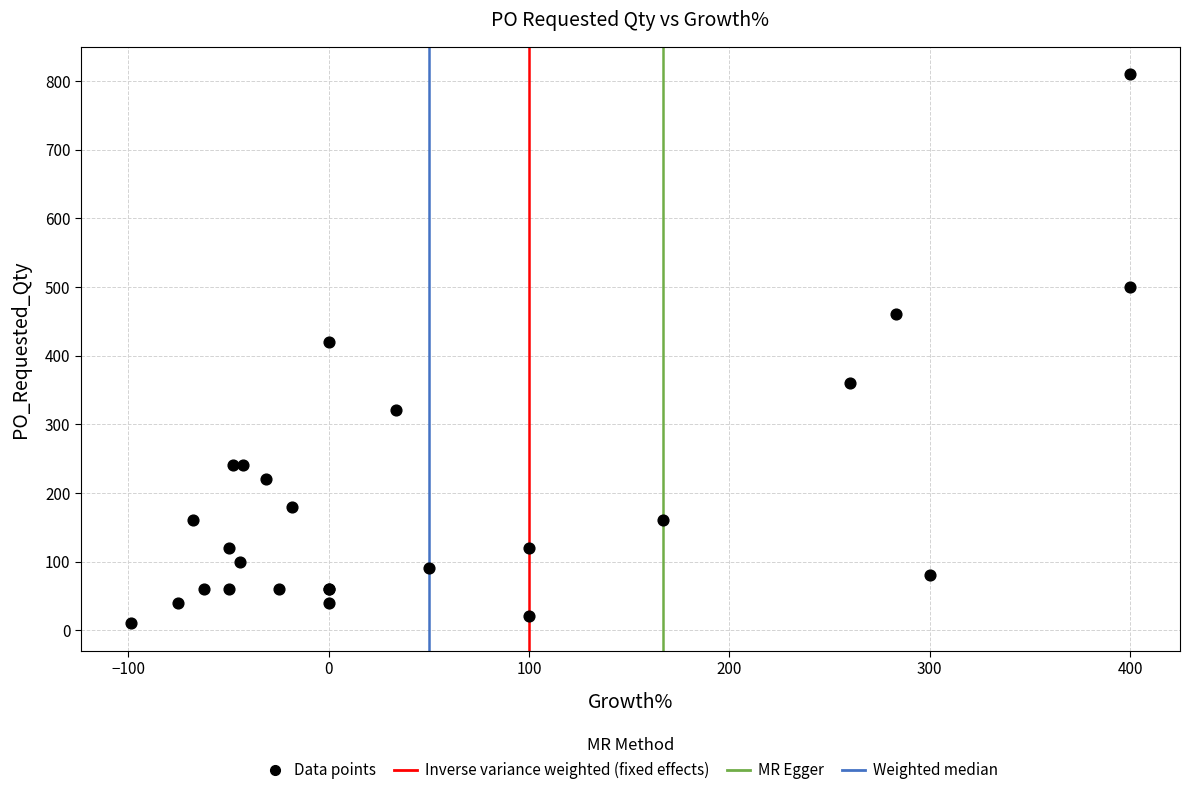

What Y value in the scatter plot is closest to 410?

420